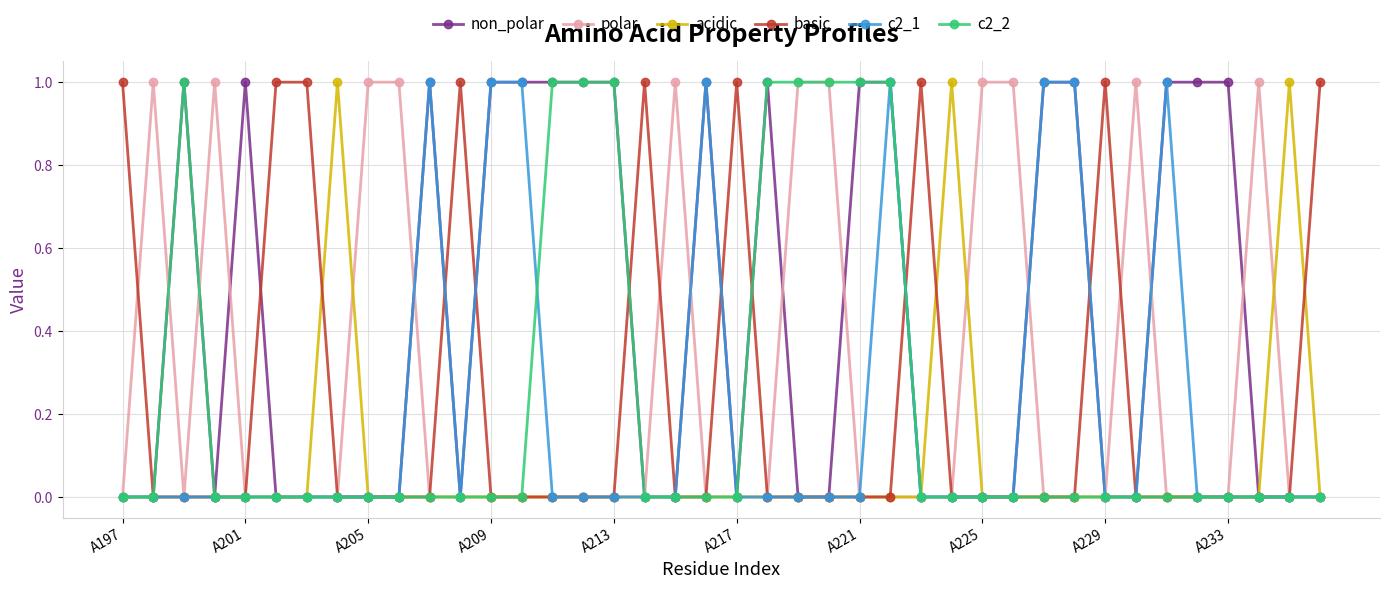

Count the number of categories in the chart.

40